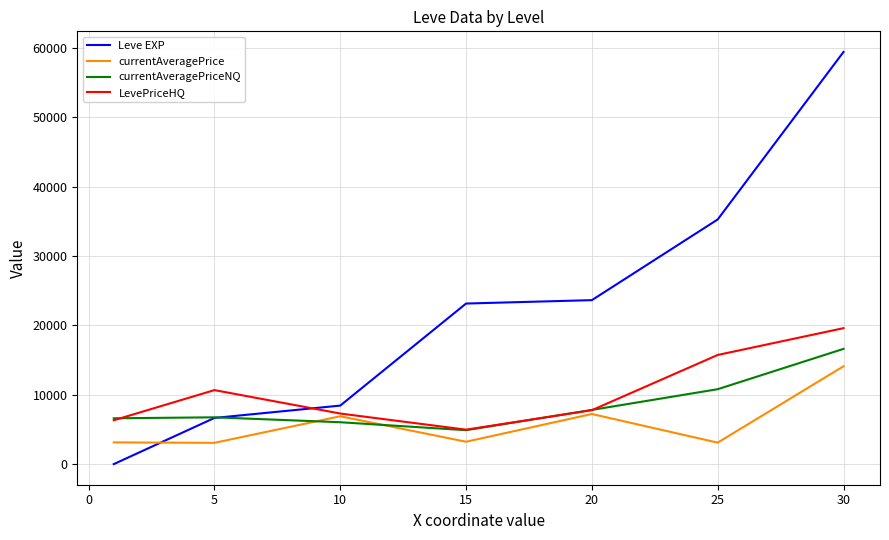

How many intersections are there between LevePriceHQ and Leve EXP?

1